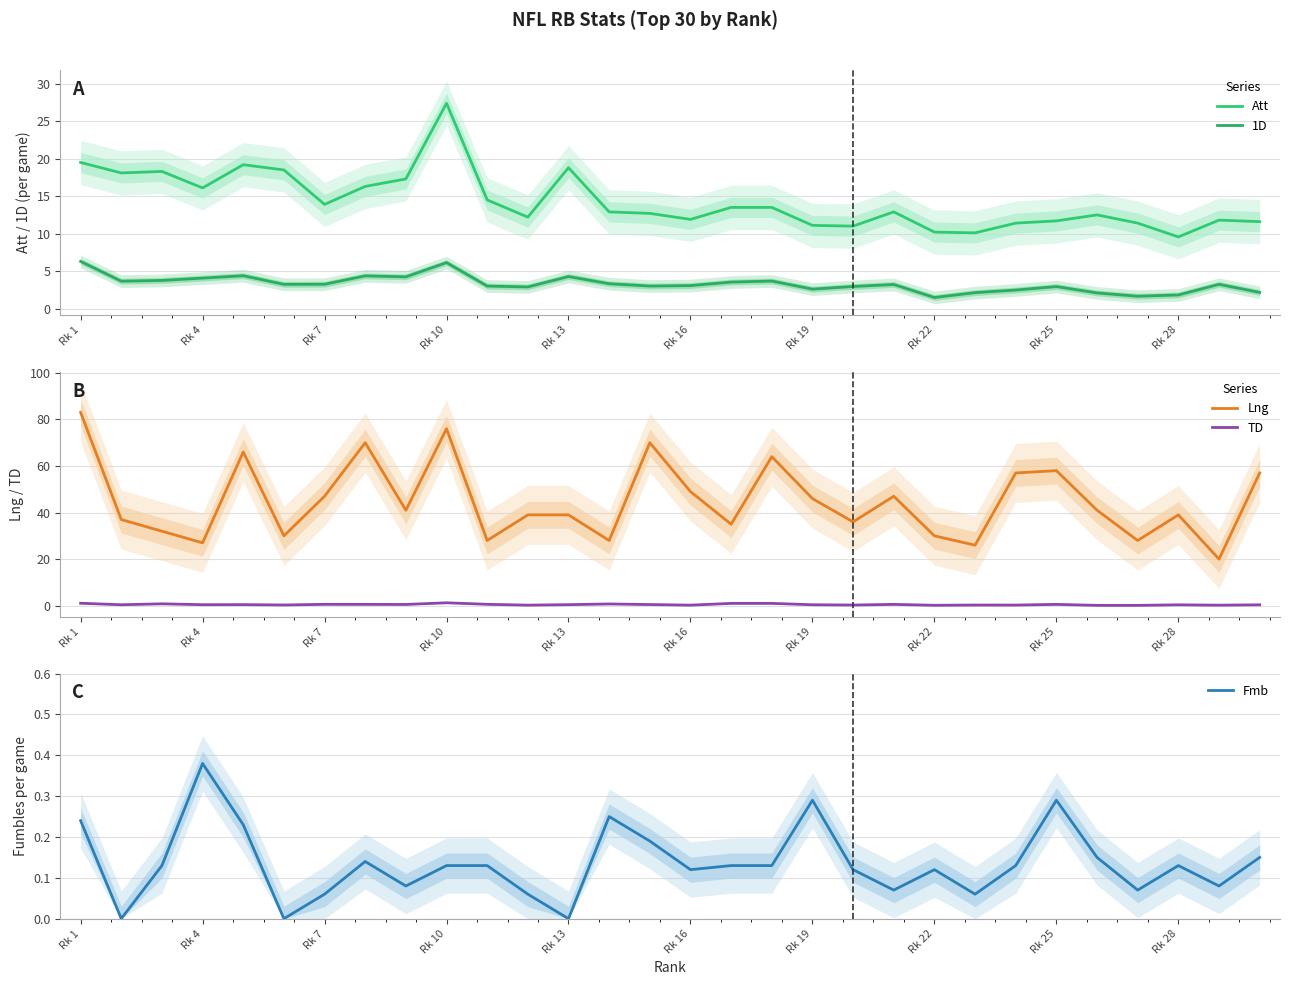

What is the highest value of the Lng series?

83.0